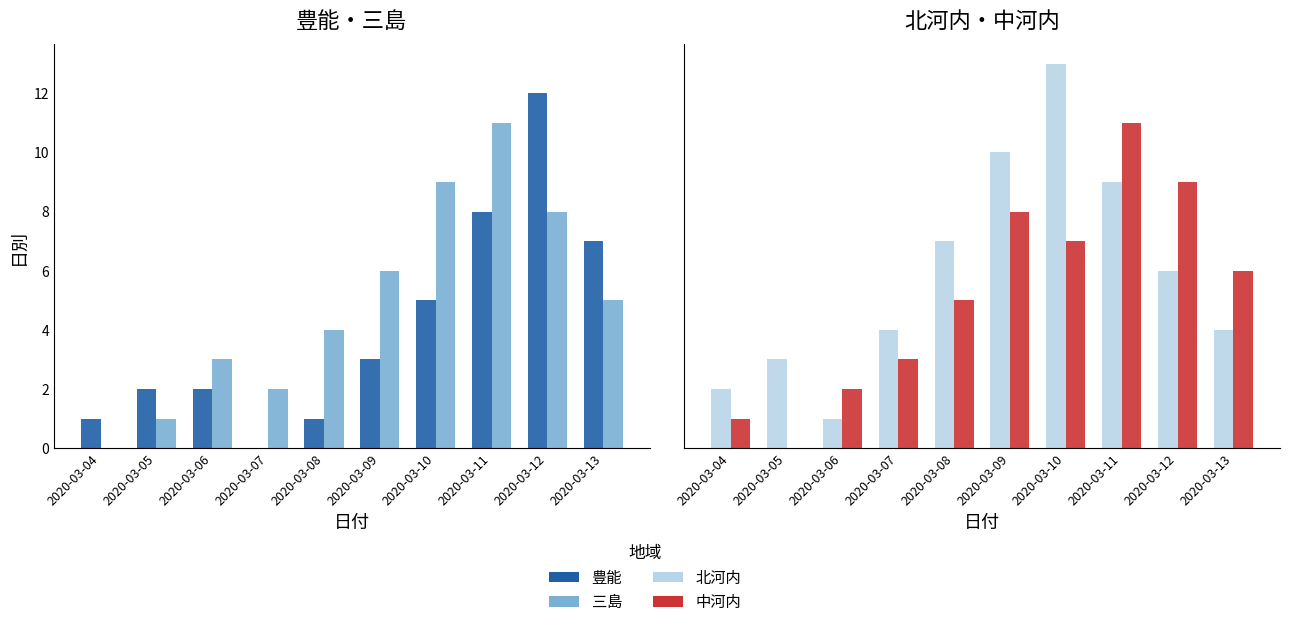

How many groups of bars are there?

10